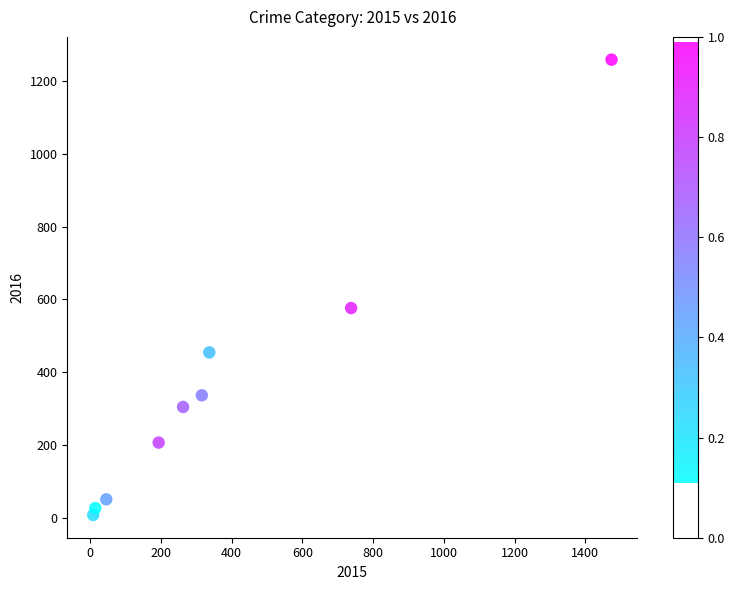

What is the average X value?

377